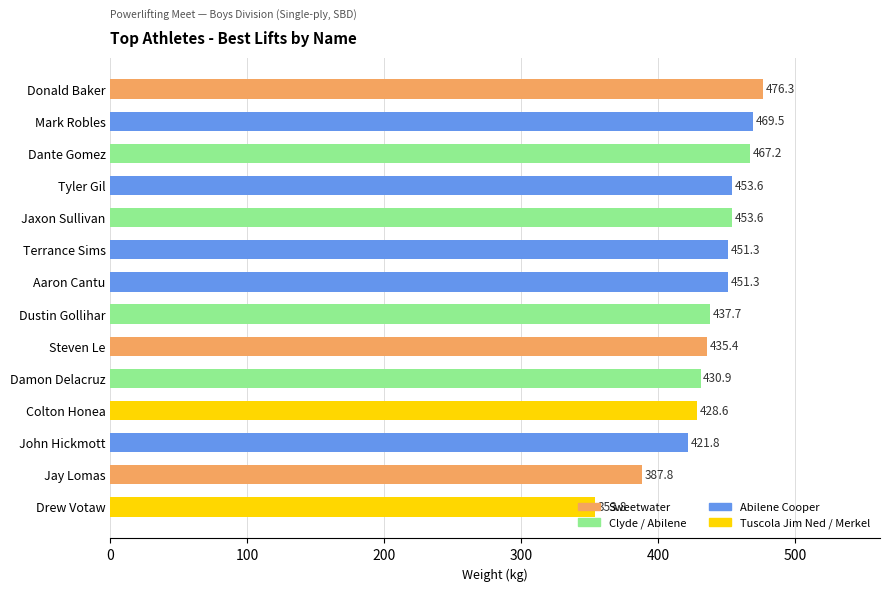

What is the difference between the values at Drew Votaw and John Hickmott?

68.0